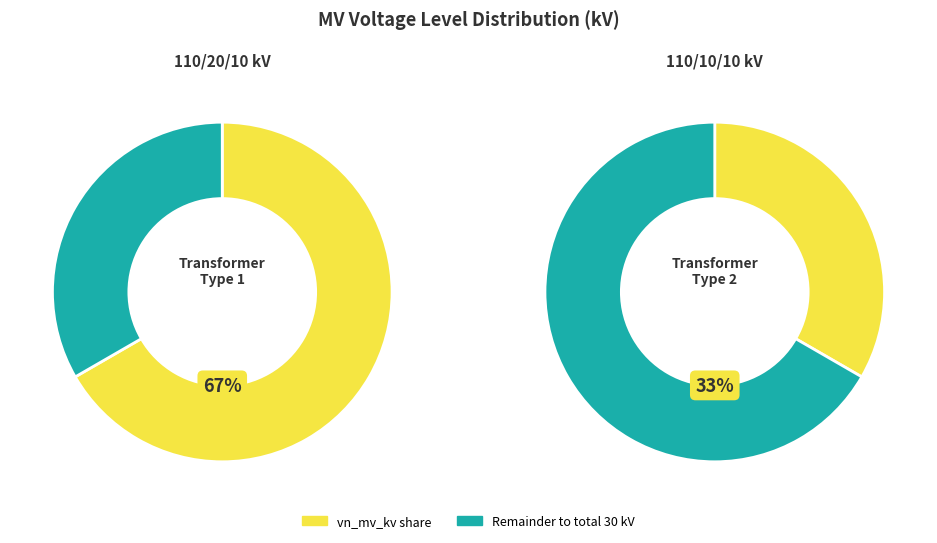

To the nearest percent, what is the average slice percentage?

50%